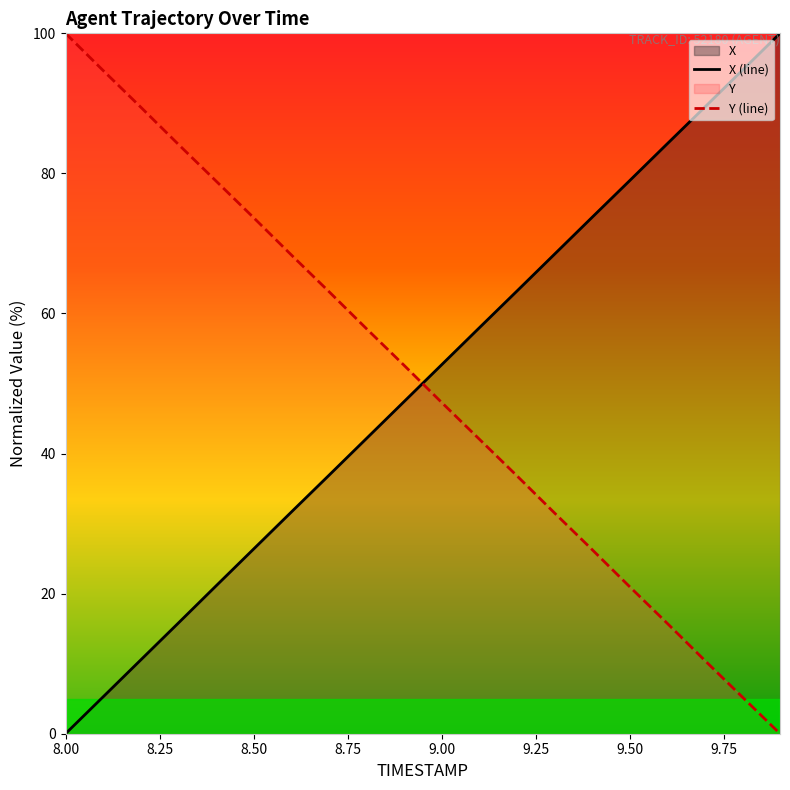

What is the highest value of the X (line) series?

100.0